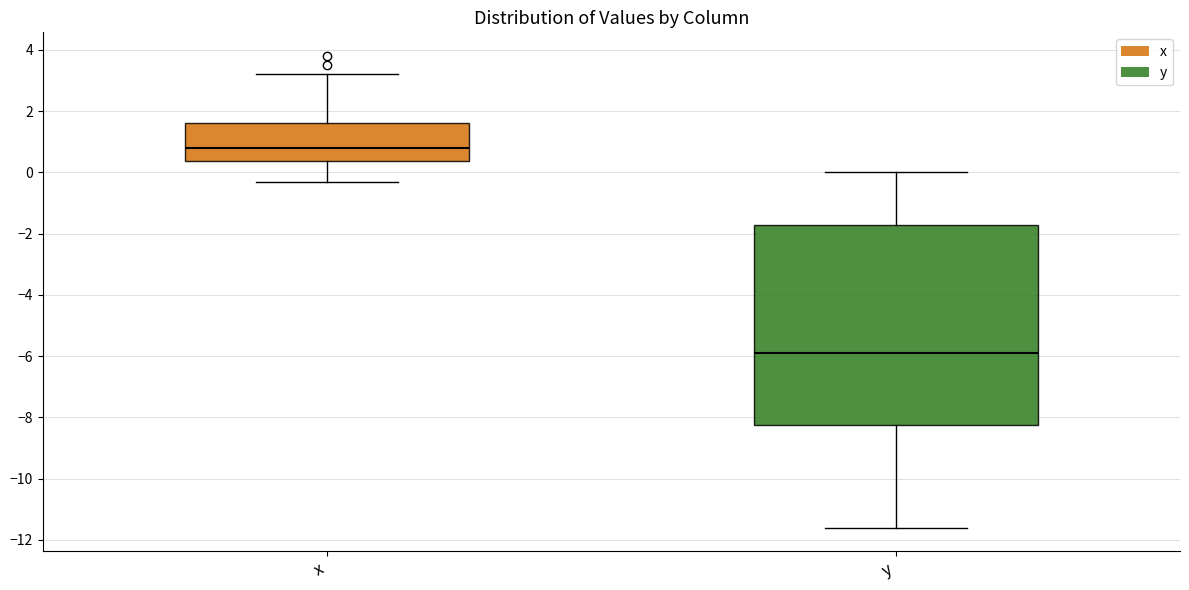

Reading left to right, transcribe this box plot: for each box, give where its median line is, the range the box spans, and where its two whiskers end, as read against the y-axis. The values are not printed on the chart, so give them approximately, as read against the axis.

x: median 0.8, box 0.4 to 1.6, whiskers -0.2 to 3.2
y: median -5.8, box -8.2 to -1.8, whiskers -11.6 to 0.0